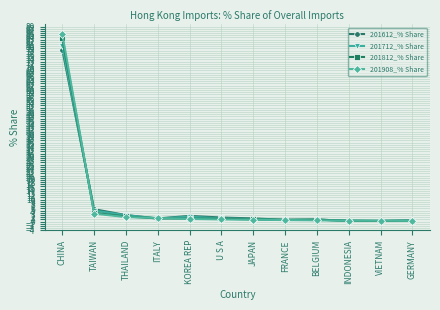

What is the label of the 9th point from the left?

BELGIUM